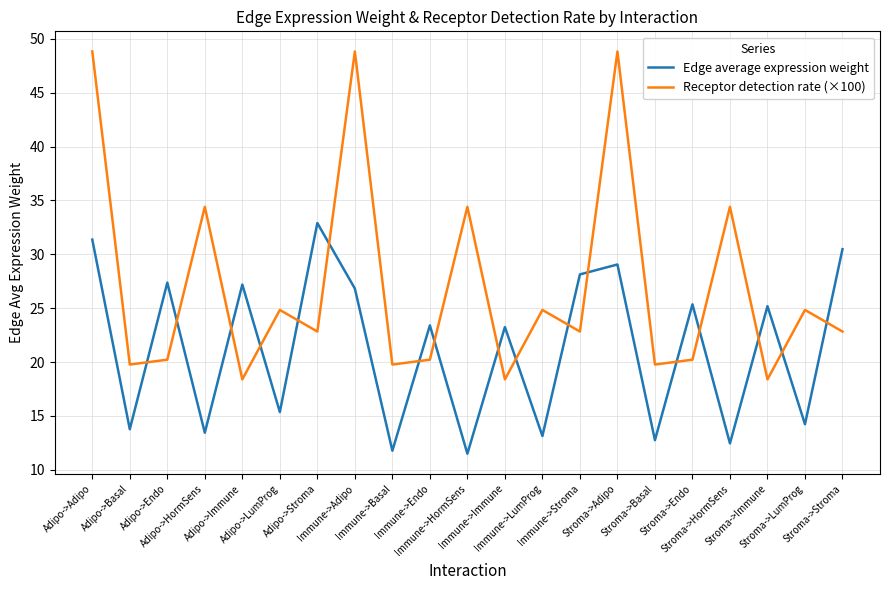

What position from the left is Immune->Stroma?

14